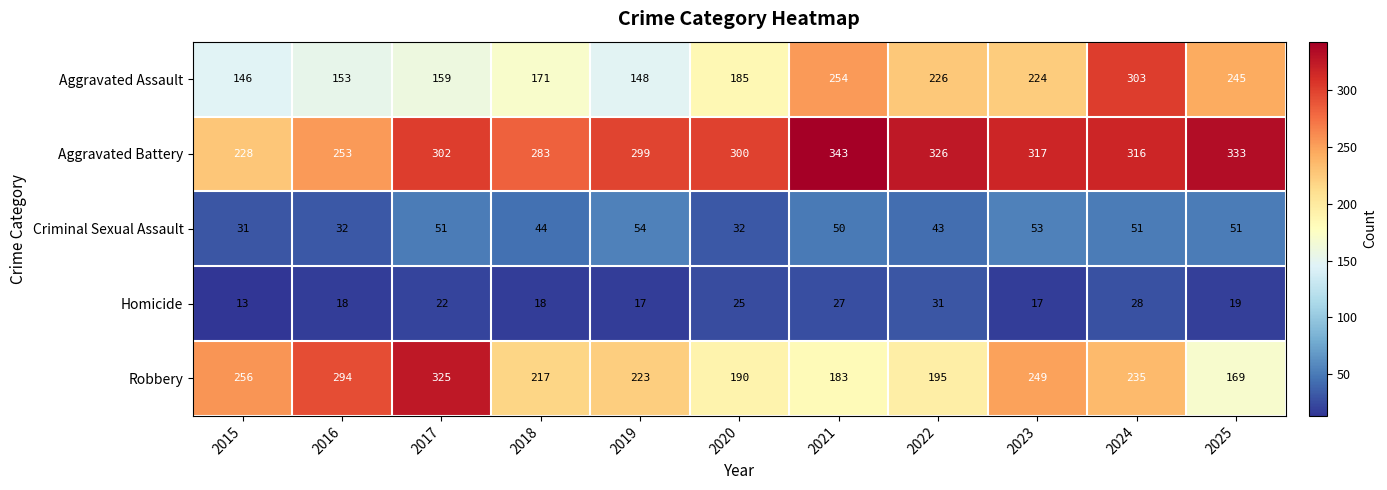

At which category is the sum across all series the highest?

2024